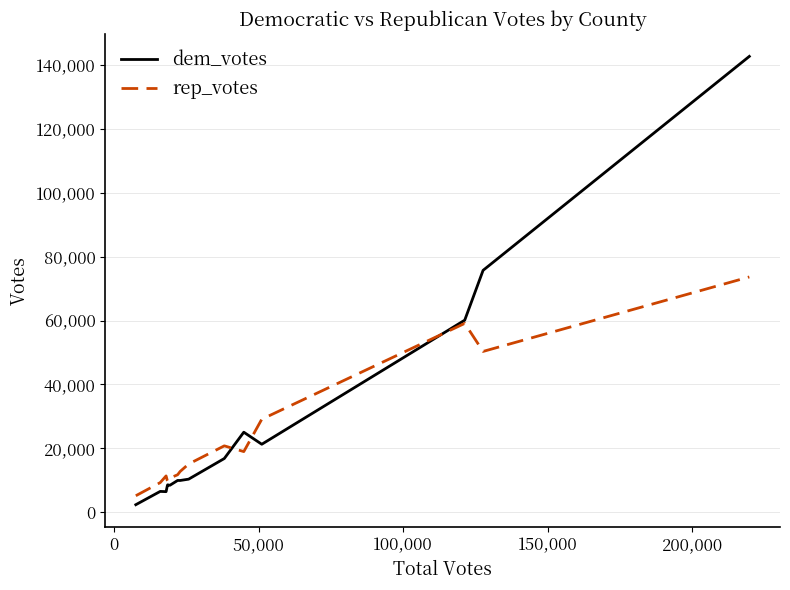

List the series in order of their peak value, highest first.

dem_votes, rep_votes